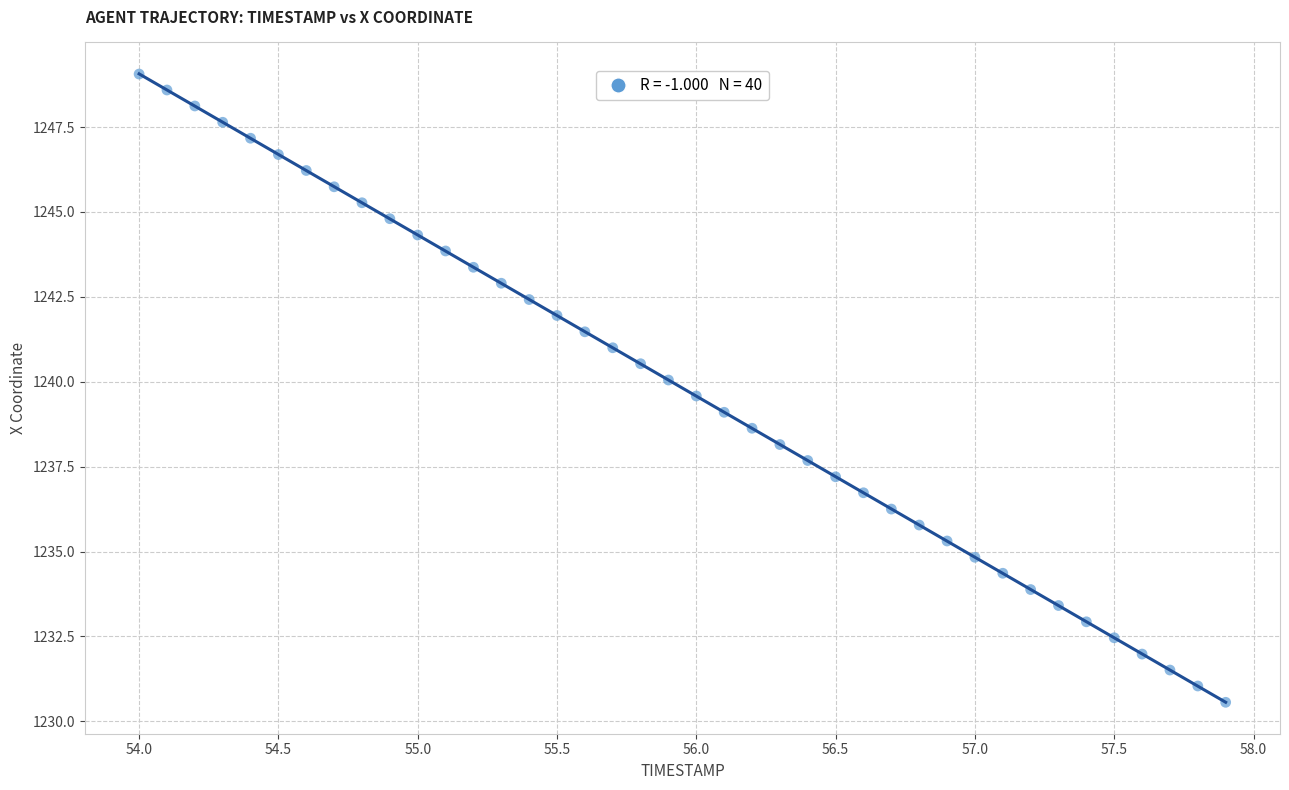

What is the range of X values (max minus min)?

3.9